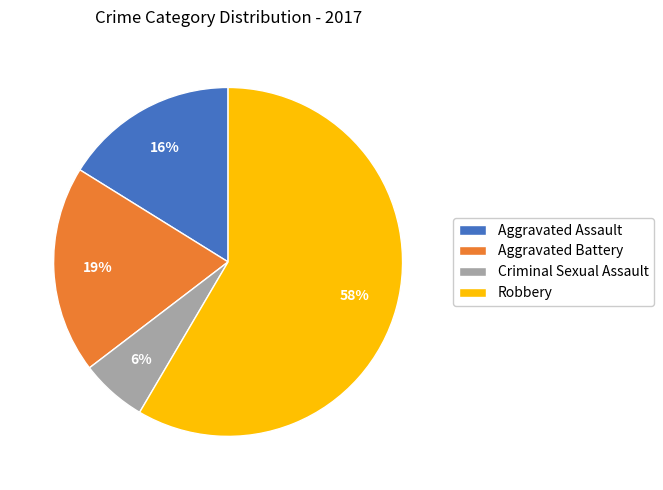

Count the number of slices in the pie.

4